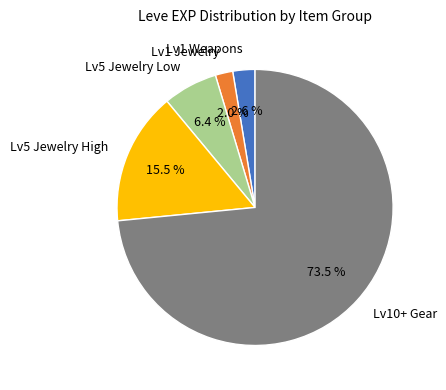

Which slice is the largest?

Lv10+ Gear